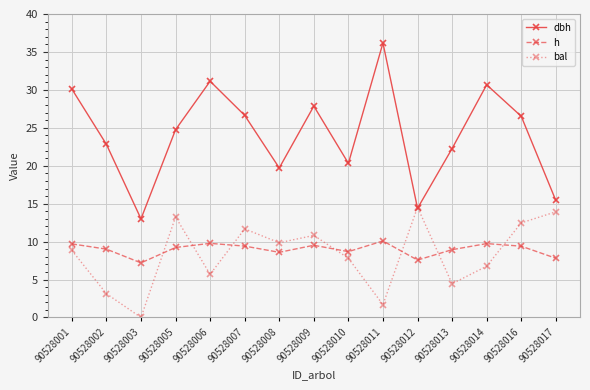

At how many categories does at least one series exceed 9?

15